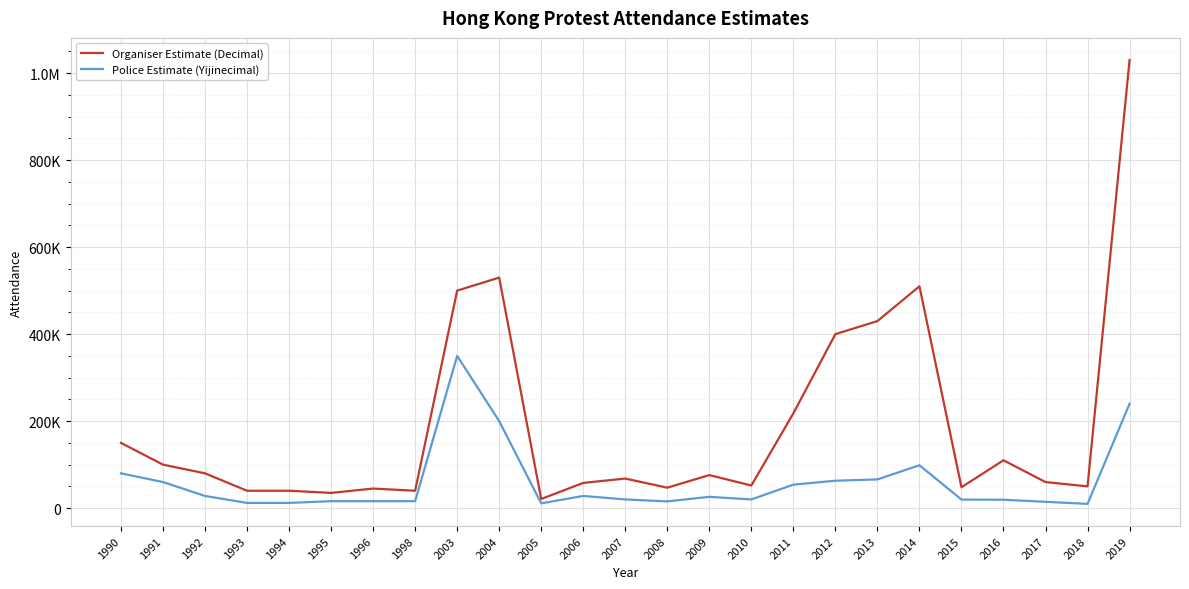

What are all the series names shown in the legend?

Organiser Estimate (Decimal), Police Estimate (Yijinecimal)